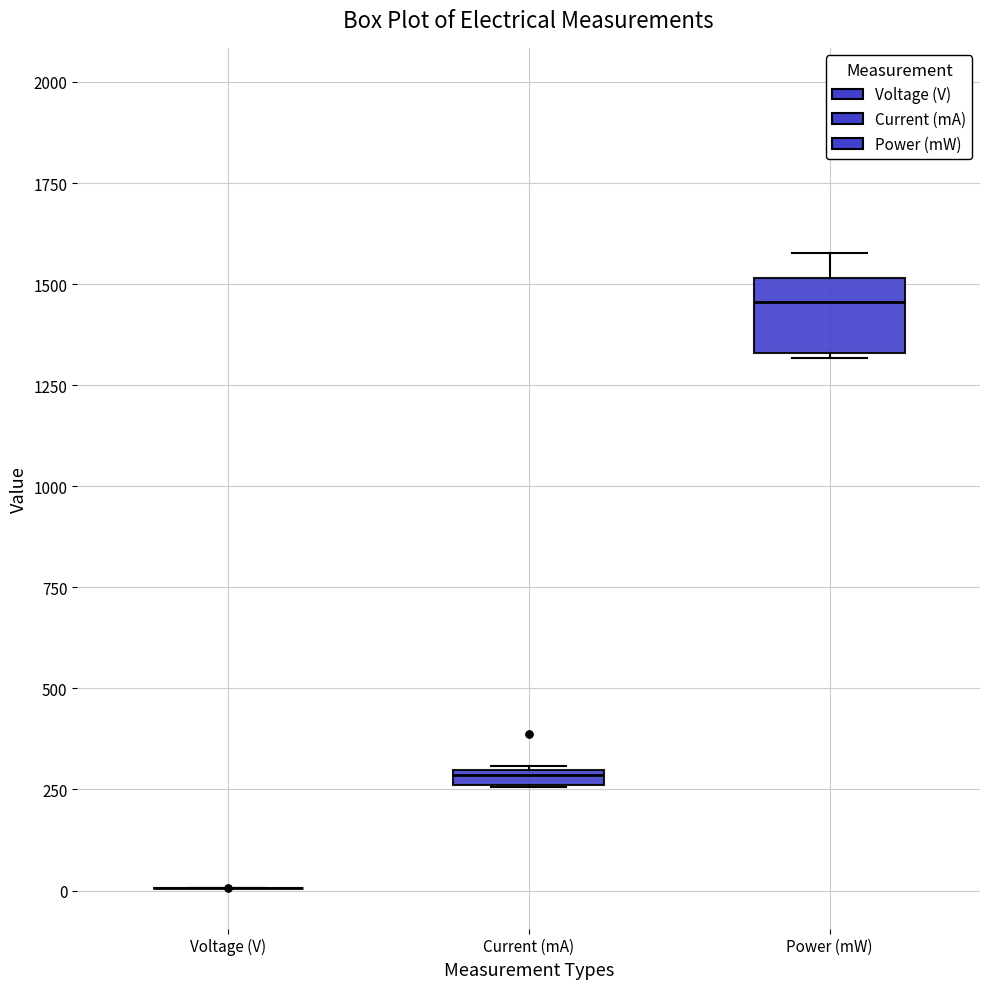

Comparing the boxes themselves (not the whiskers), which one is the tallest?

Power (mW)